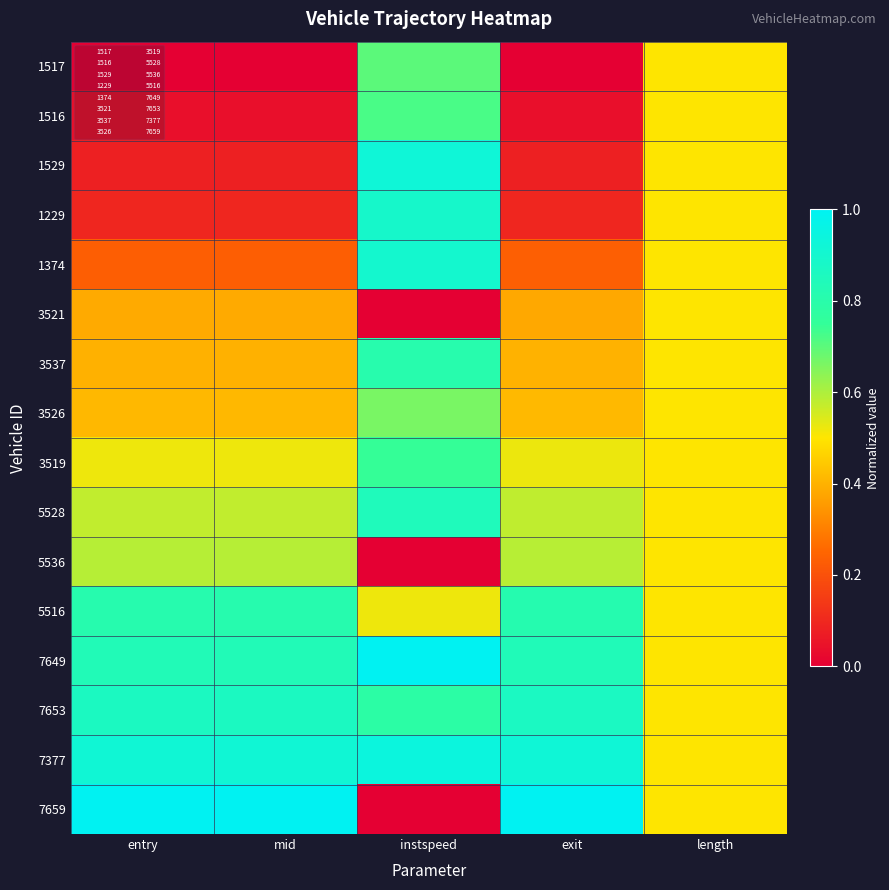

At which category is the sum across all series the highest?

instspeed